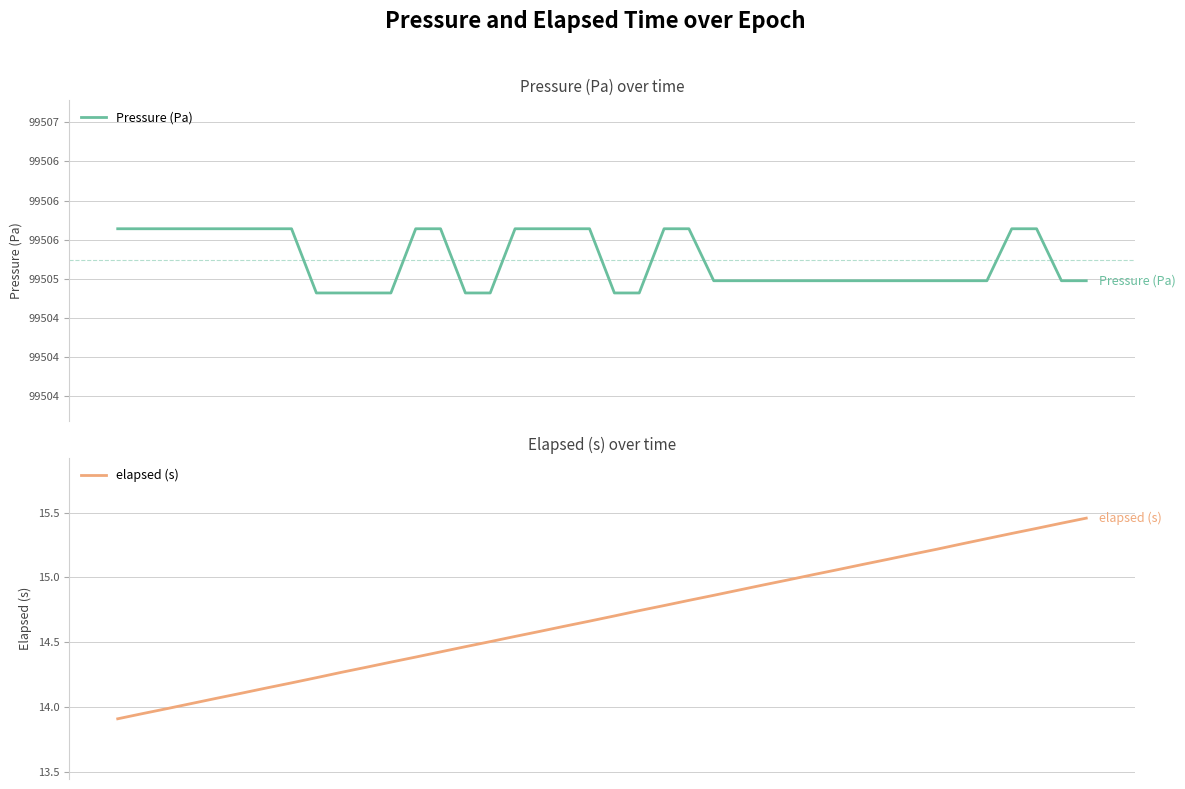

Reading right to left, transcribe all the data shown in this chart.

Pressure (Pa): 39=99505.0	38=99505.0	37=99505.6	36=99505.6	35=99505.0	34=99505.0	33=99505.0	32=99505.0	31=99505.0	30=99505.0	29=99505.0	28=99505.0	27=99505.0	26=99505.0	25=99505.0	24=99505.0	23=99505.6	22=99505.6	21=99504.8	20=99504.8	19=99505.6	18=99505.6	17=99505.6	16=99505.6	15=99504.8	14=99504.8	13=99505.6	12=99505.6	11=99504.8	10=99504.8	9=99504.8	8=99504.8	7=99505.6	6=99505.6	5=99505.6	4=99505.6	3=99505.6	2=99505.6	1=99505.6	0=99505.6
elapsed (s): 39=15.5	38=15.4	37=15.4	36=15.3	35=15.3	34=15.3	33=15.2	32=15.2	31=15.1	30=15.1	29=15.1	28=15.0	27=15.0	26=14.9	25=14.9	24=14.9	23=14.8	22=14.8	21=14.7	20=14.7	19=14.7	18=14.6	17=14.6	16=14.5	15=14.5	14=14.5	13=14.4	12=14.4	11=14.3	10=14.3	9=14.3	8=14.2	7=14.2	6=14.1	5=14.1	4=14.1	3=14.0	2=14.0	1=13.9	0=13.9